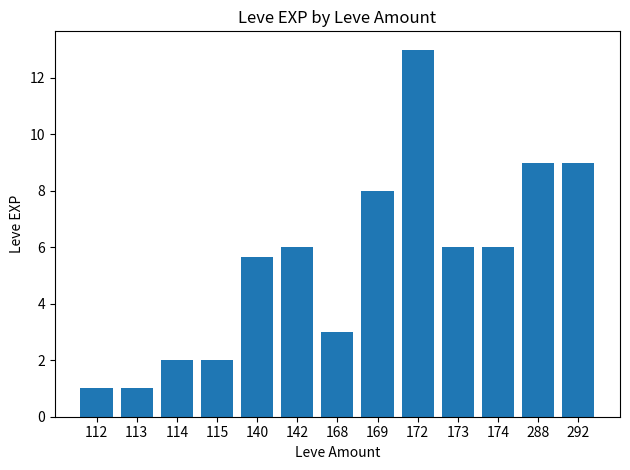

Reading left to right, what are all the values shown in this chart?

1.0	1.0	2.0	2.0	5.7	6.0	3.0	8.0	13.0	6.0	6.0	9.0	9.0